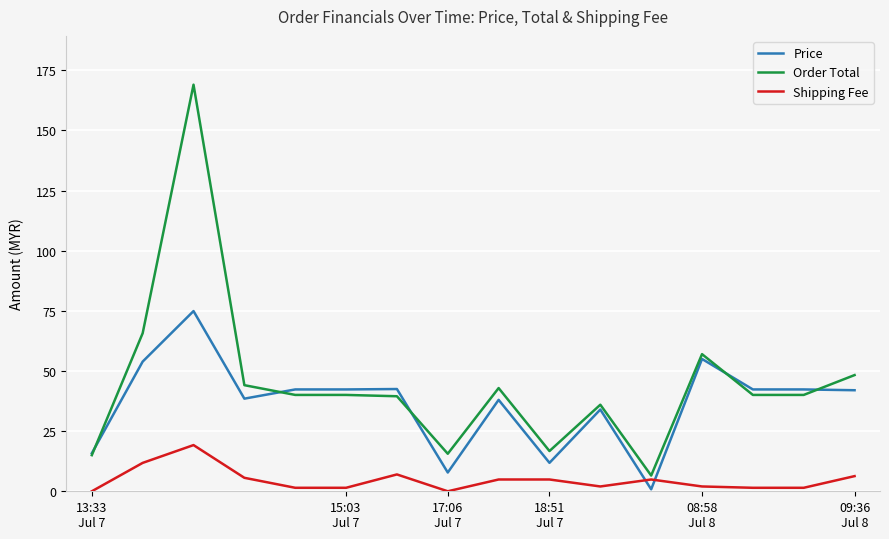

What is the difference between the second highest and second lowest values in the Shipping Fee series?

11.8